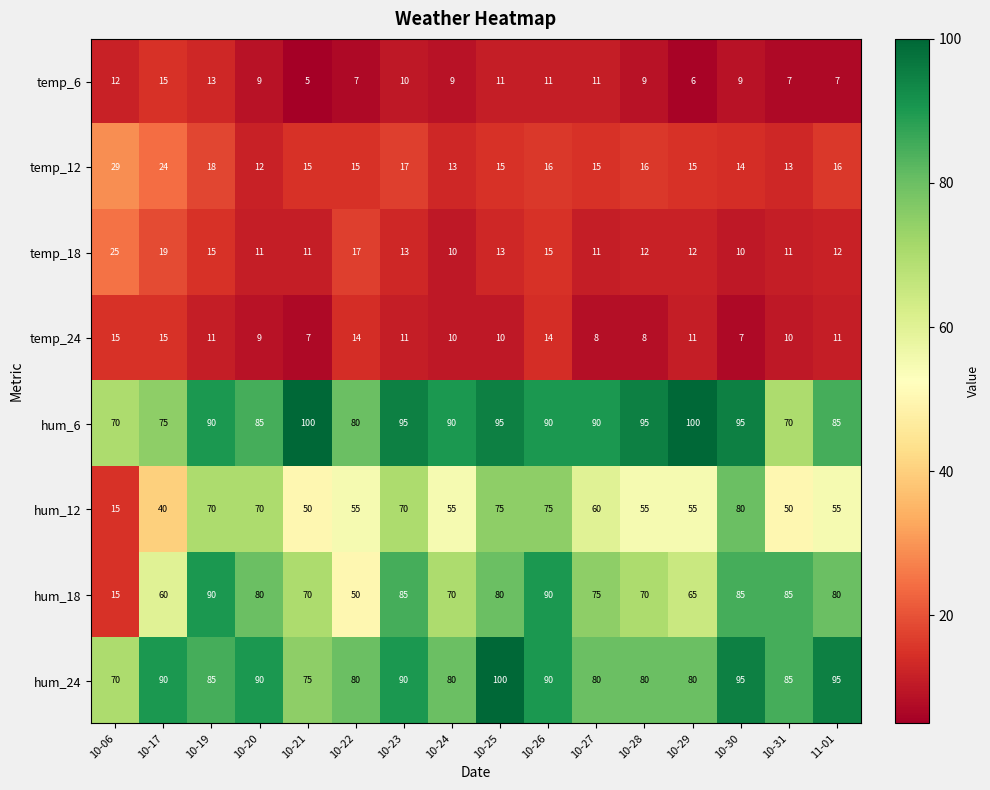

What is the sum of all temp_6 values?

151